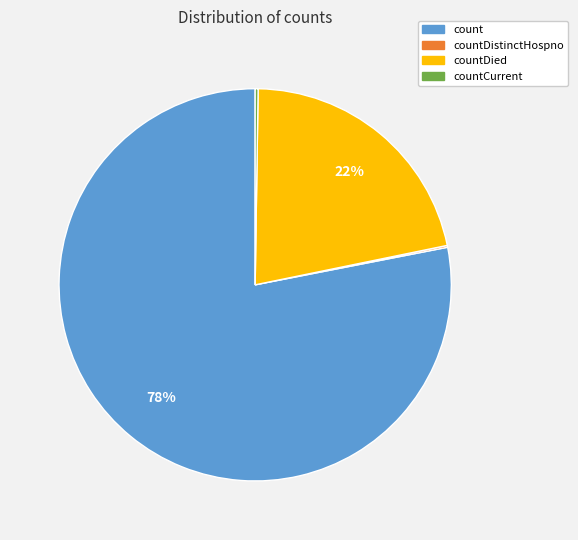

Does any single category account for the majority?

Yes